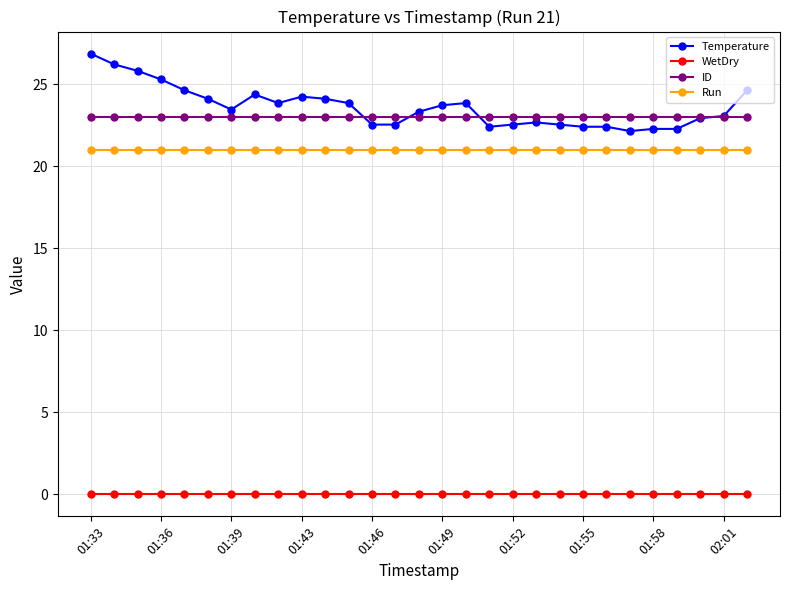

List the series in order of their peak value, lowest first.

WetDry, Run, ID, Temperature